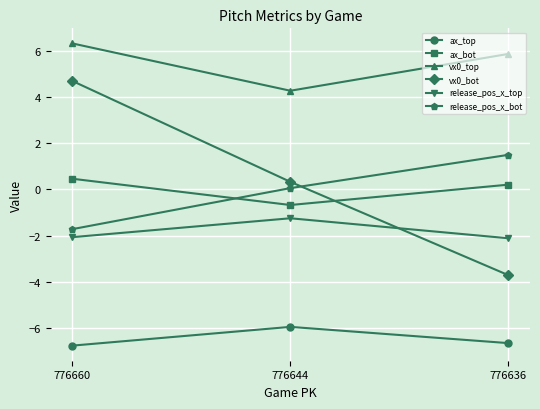

What is the sum of all vx0_top values?

16.4